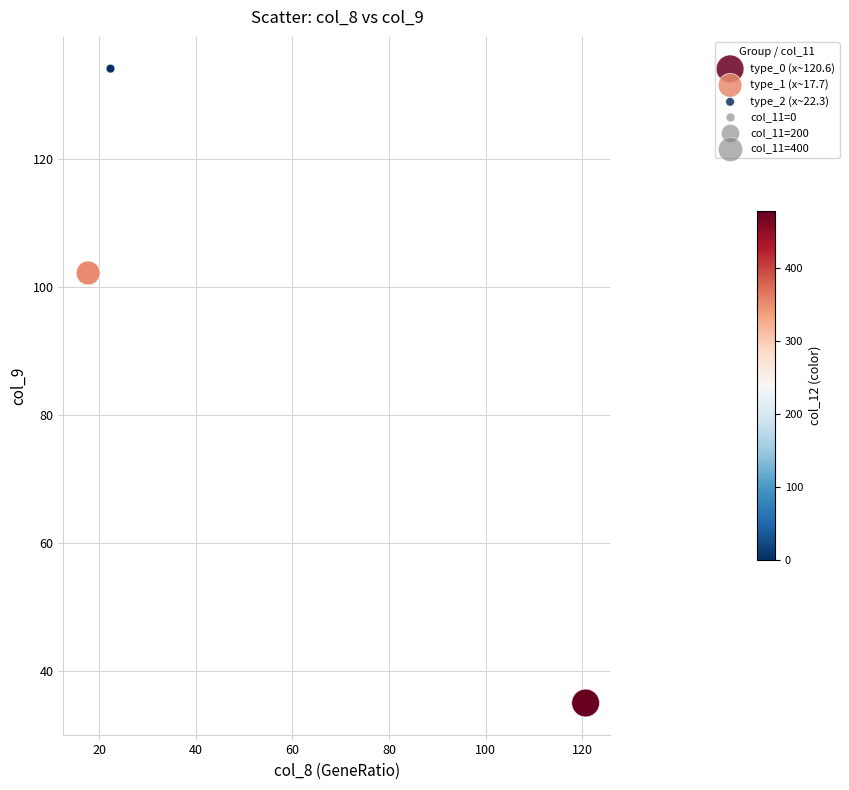

Which series reaches the maximum Y coordinate?

type_2 (x~22.3)